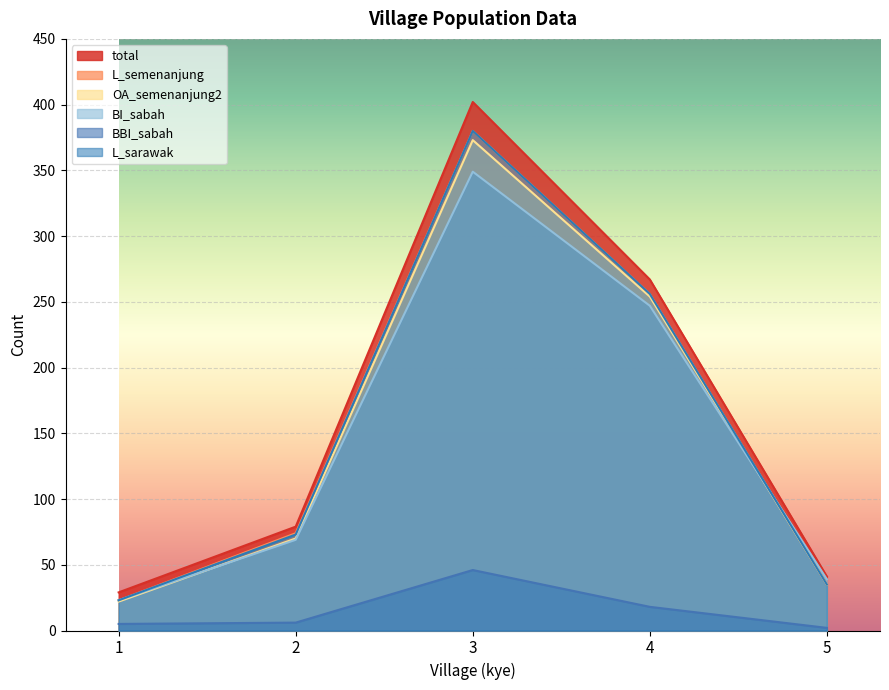

True or false: total and L_semenanjung cross at least once.

False